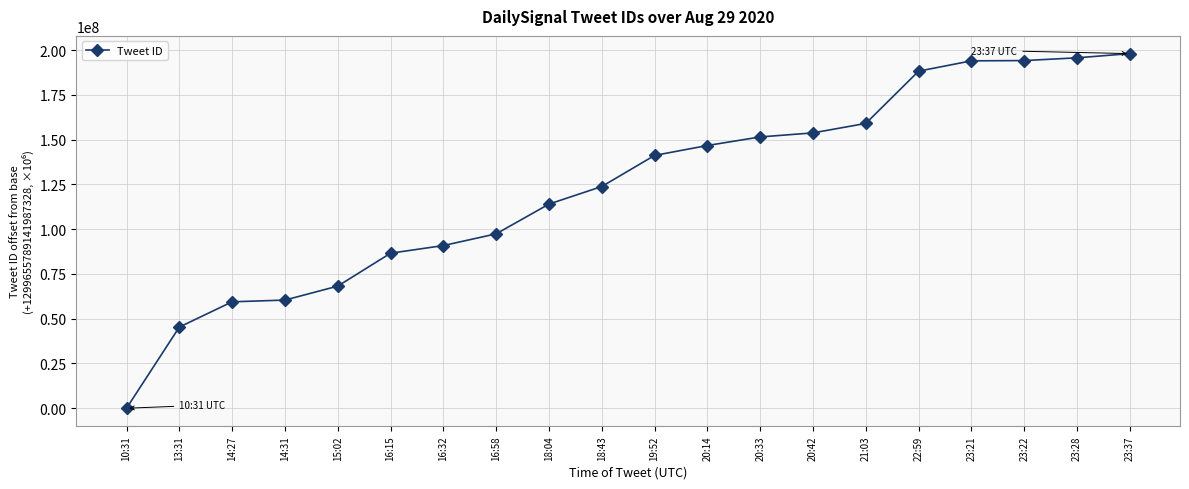

What is the average value?

123417358.9